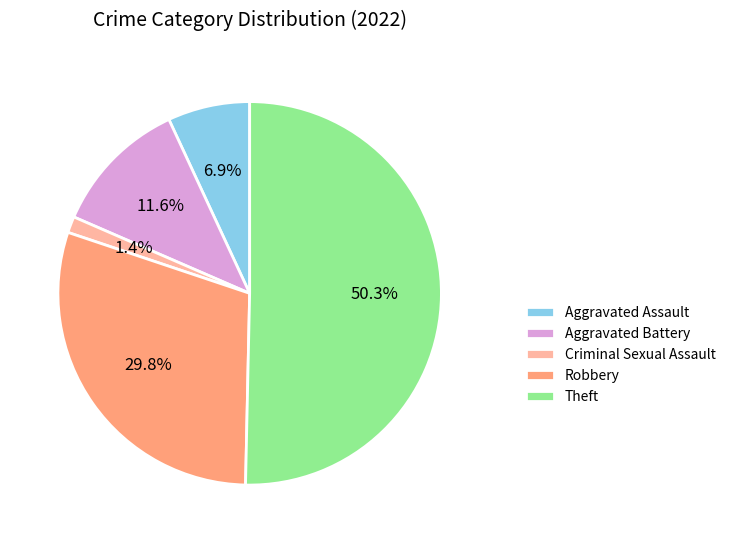

Rank the categories by value from lowest to highest.

Criminal Sexual Assault, Aggravated Assault, Aggravated Battery, Robbery, Theft